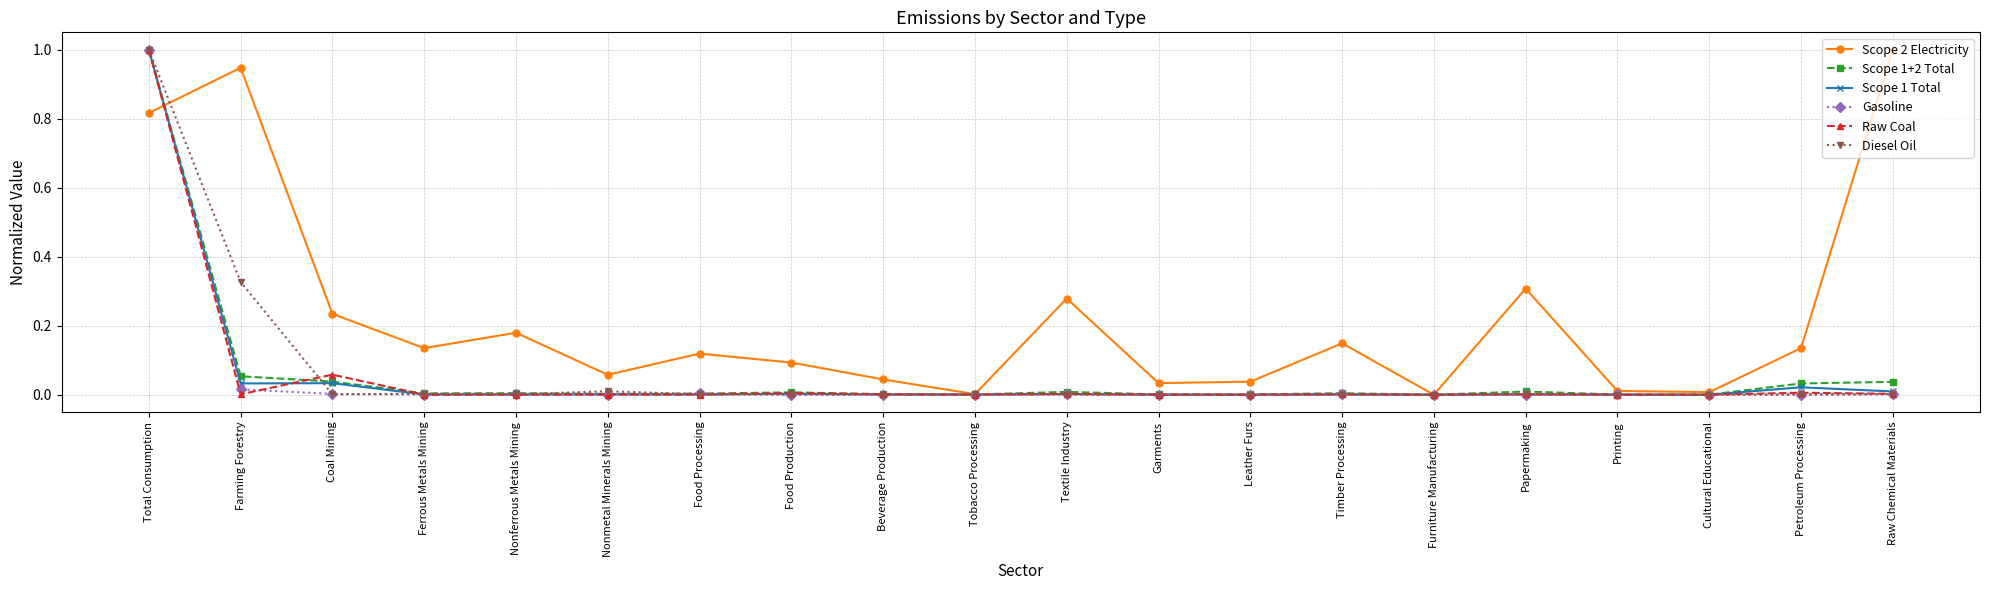

Is it true that Gasoline equals 0.0 at Papermaking?

True